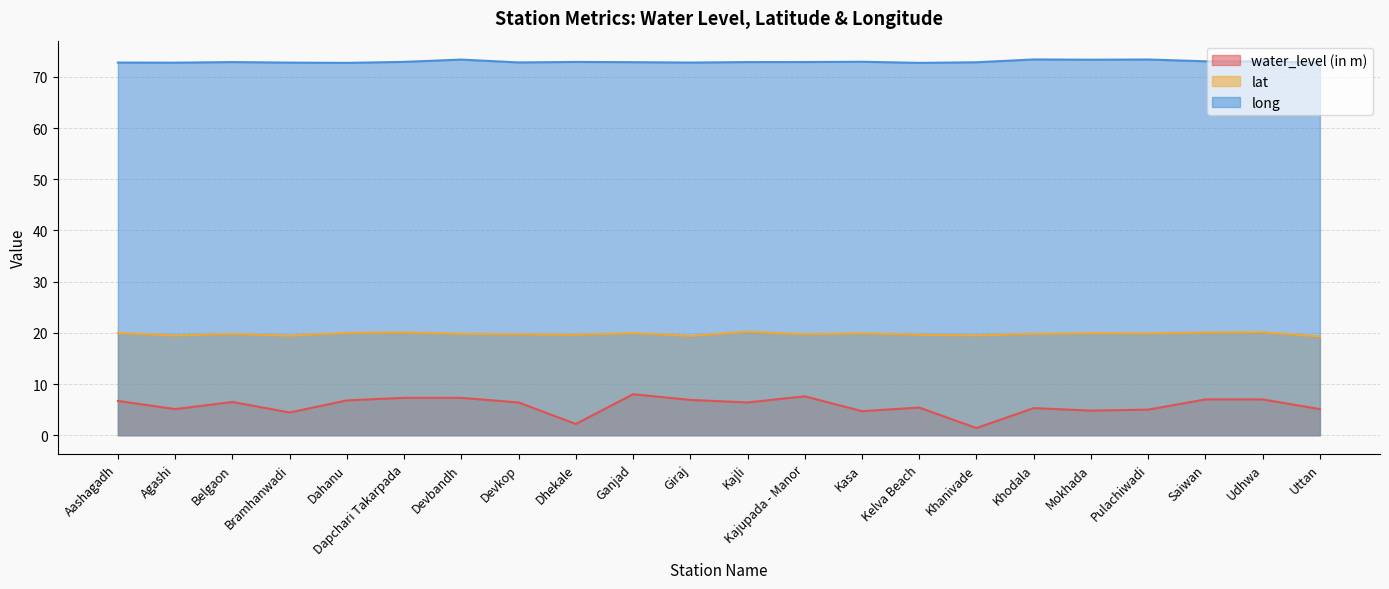

True or false: long and water_level (in m) intersect in this chart.

False